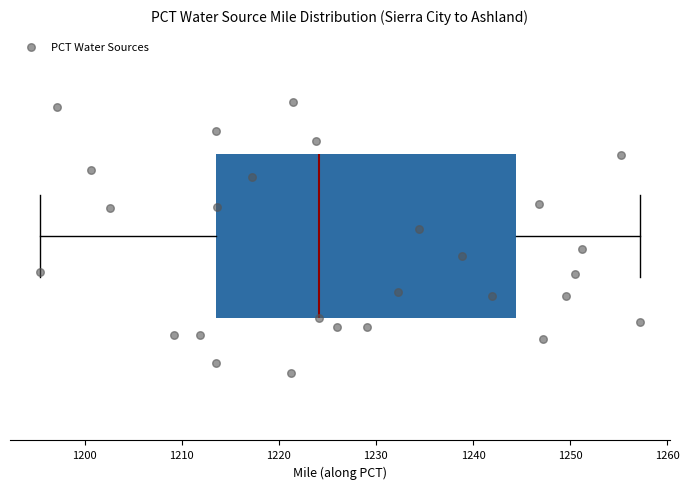

Transcribe this box plot: give where the median line is, the range the box spans, and where the two whiskers end, as read against the x-axis. The values are not printed on the chart, so give them approximately, as read against the axis.

median 1224, box 1214 to 1244, whiskers 1195 to 1257